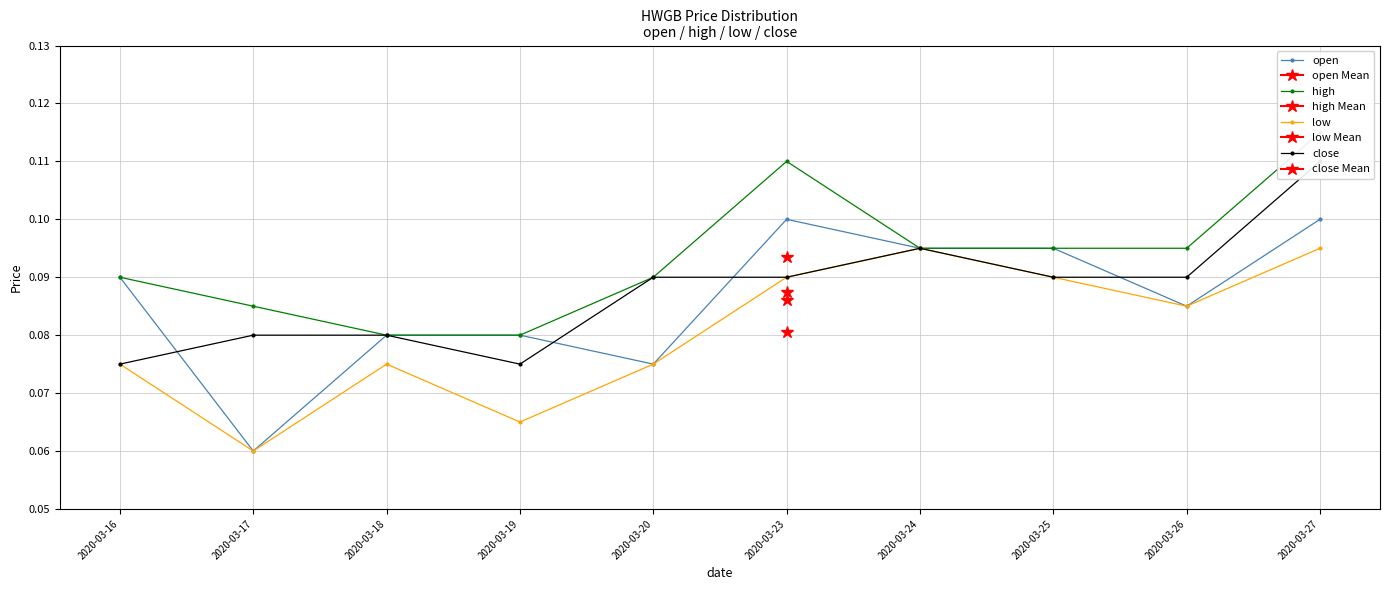

Where is the first local maximum for open?

2020-03-23